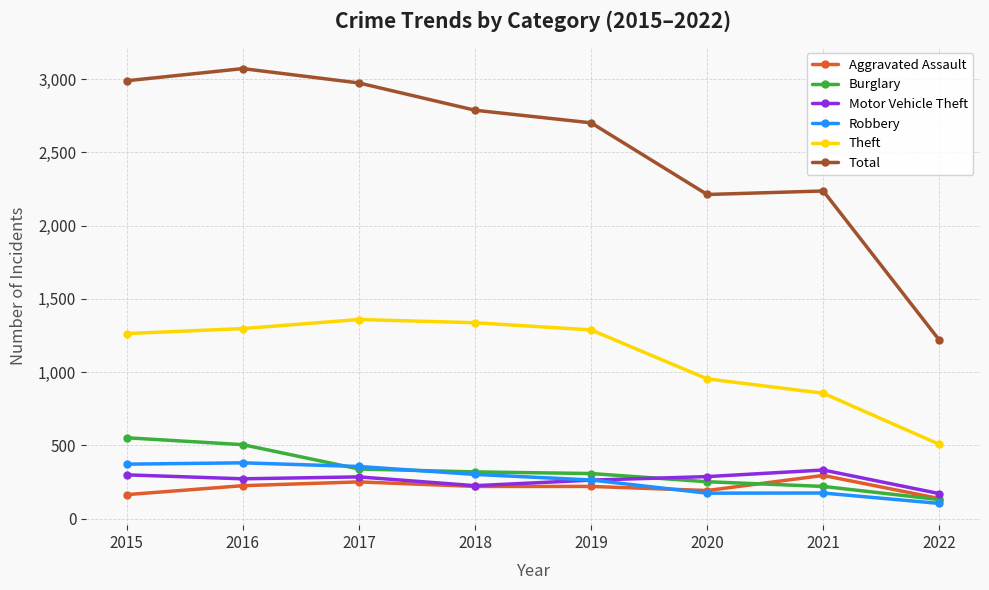

True or false: Theft has more than 1 points higher than both neighbors.

False